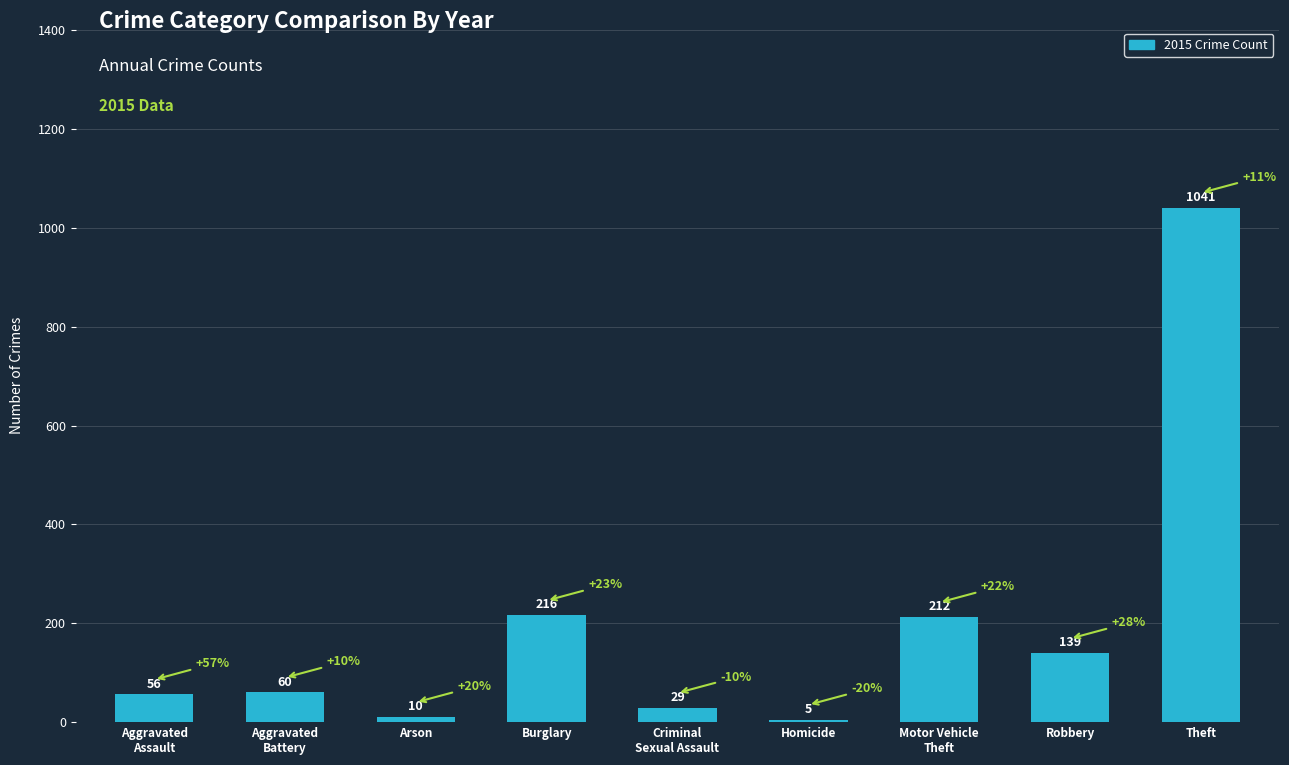

Is it true that the value at Arson is 10?

True